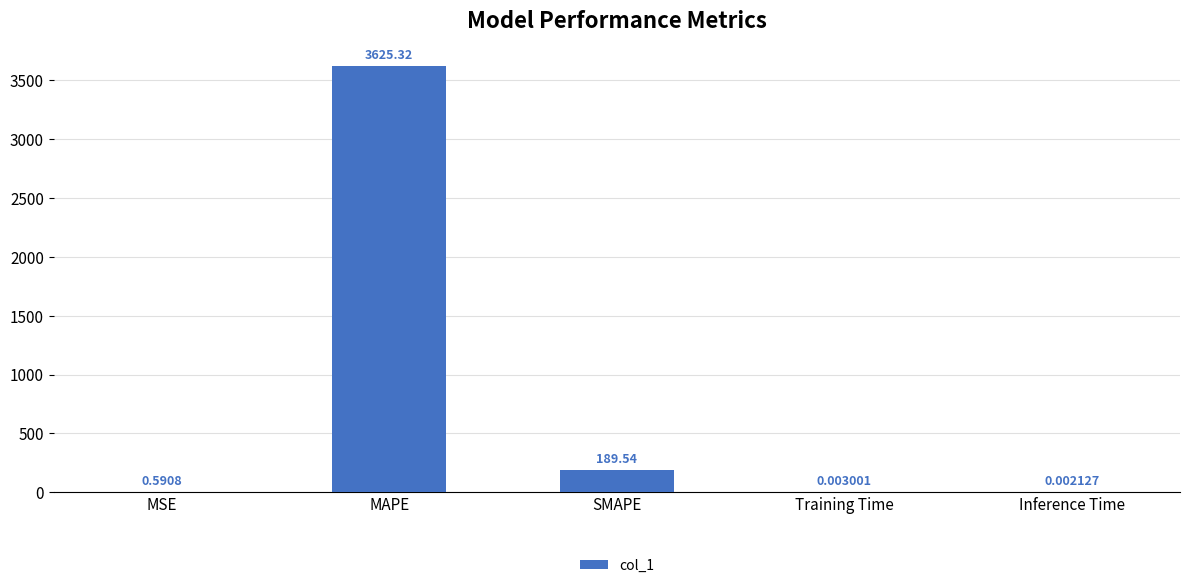

At which category does the chart reach its peak across all series?

MAPE